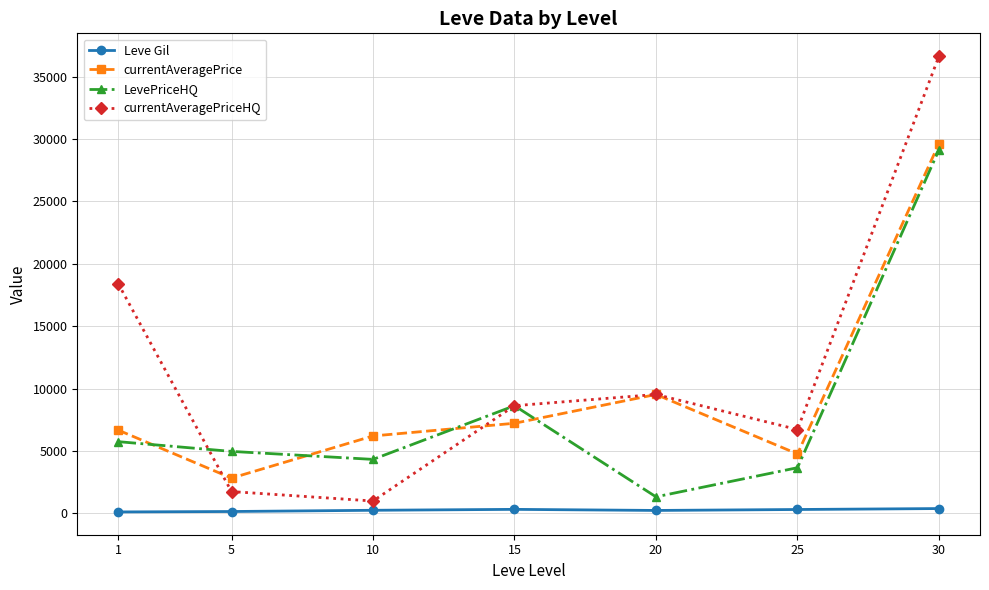

What is the lowest value of the Leve Gil series?

123.8